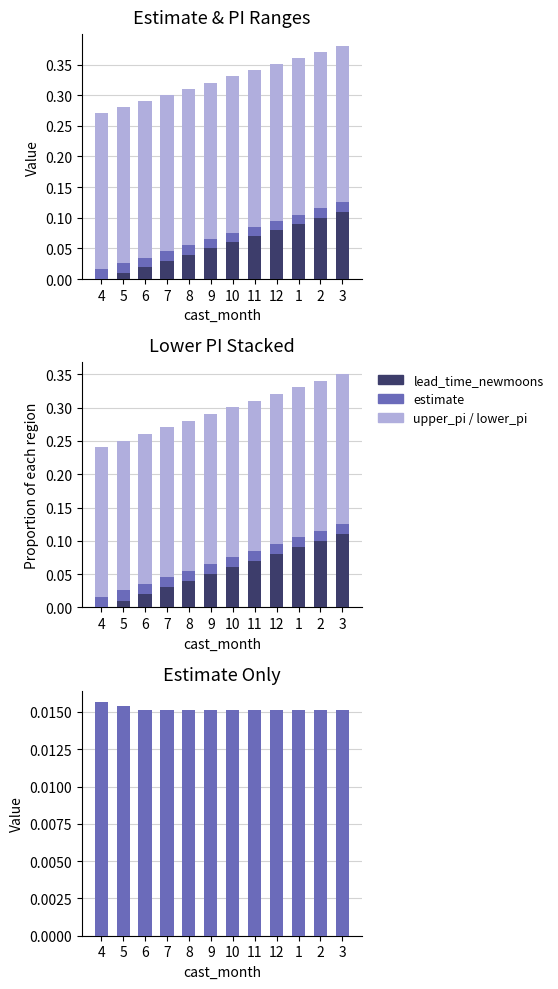

Is the value of upper_pi at 2 greater than the value of lead_time_newmoons at 2?

Yes